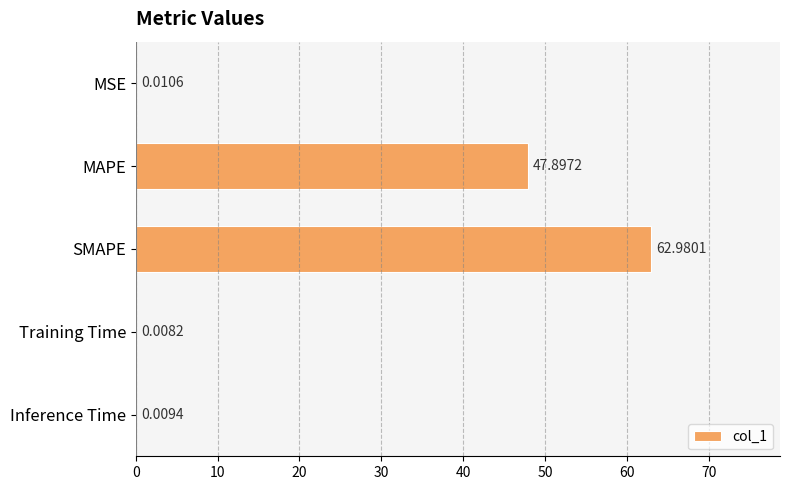

What is the ratio of the value at MAPE to the value at SMAPE?

0.8